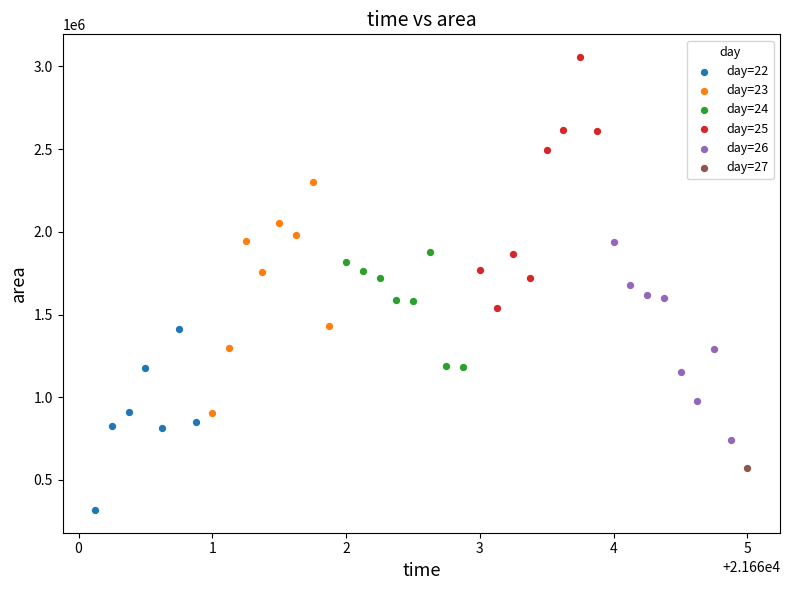

What are all the series names shown in the legend?

day=22, day=23, day=24, day=25, day=26, day=27